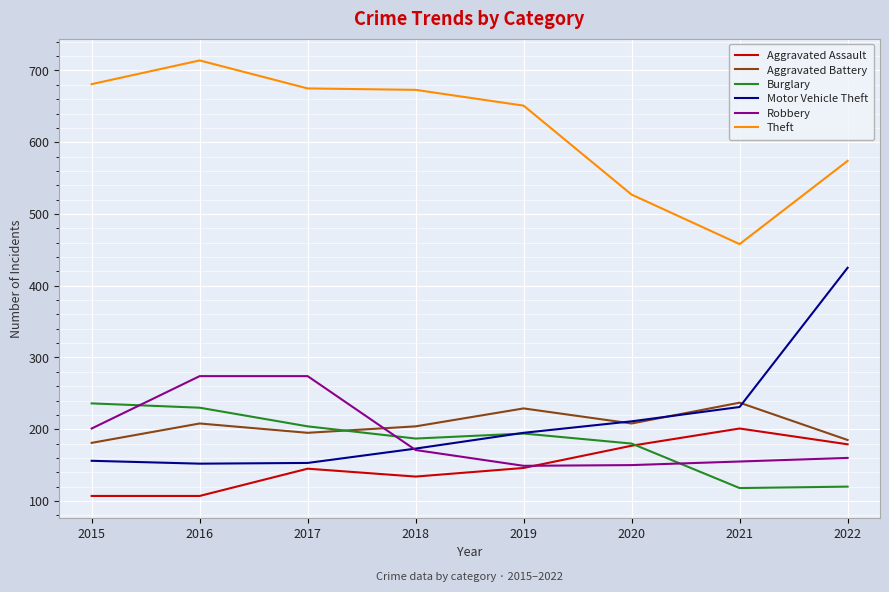

True or false: Aggravated Assault and Aggravated Battery intersect in this chart.

False